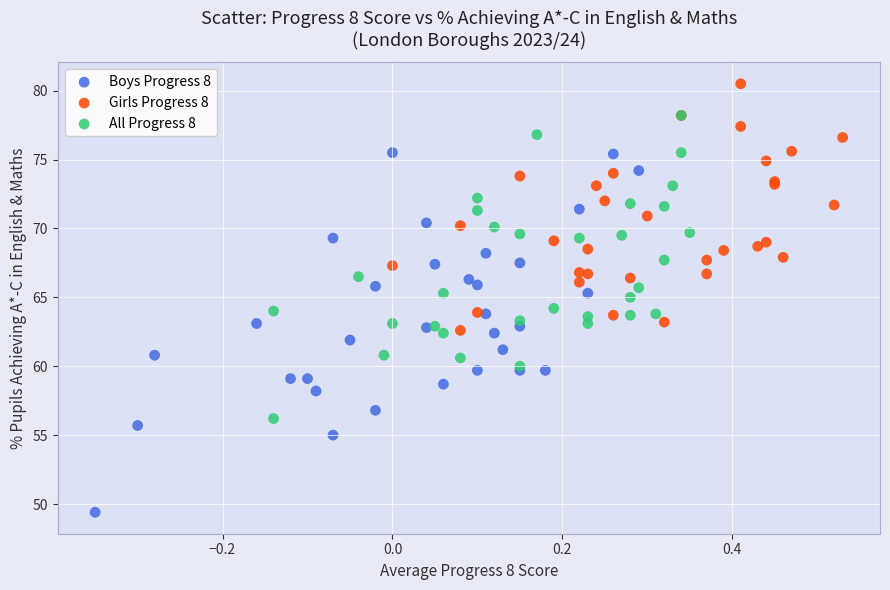

Which series has the widest spread of Y values?

Boys Progress 8